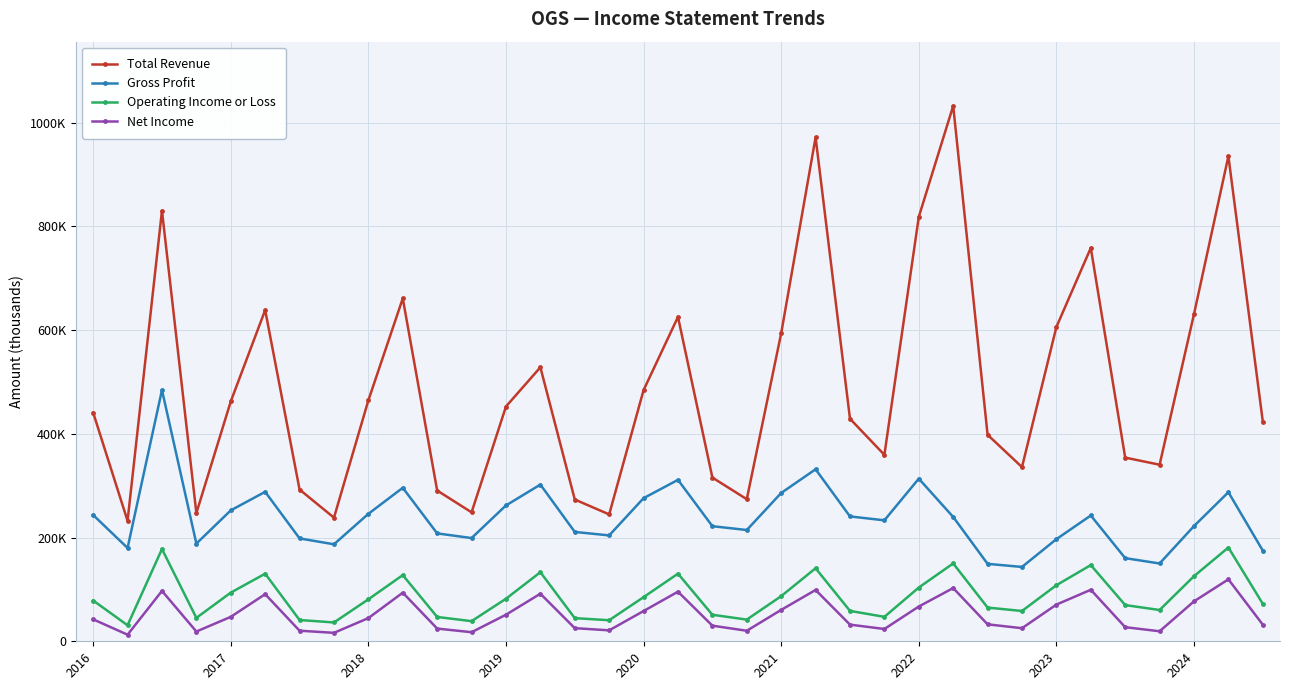

List the labels in order of Net Income value, largest first.

33, 25, 29, 21, 2018, 17, 9, 13, 2021, 32, 28, 24, 20, 16, 12, 2020, 2024, 2016, 26, 22, 34, 18, 30, 14, 27, 10, 23, 15, 2022, 19, 31, 2019, 11, 2023, 2017